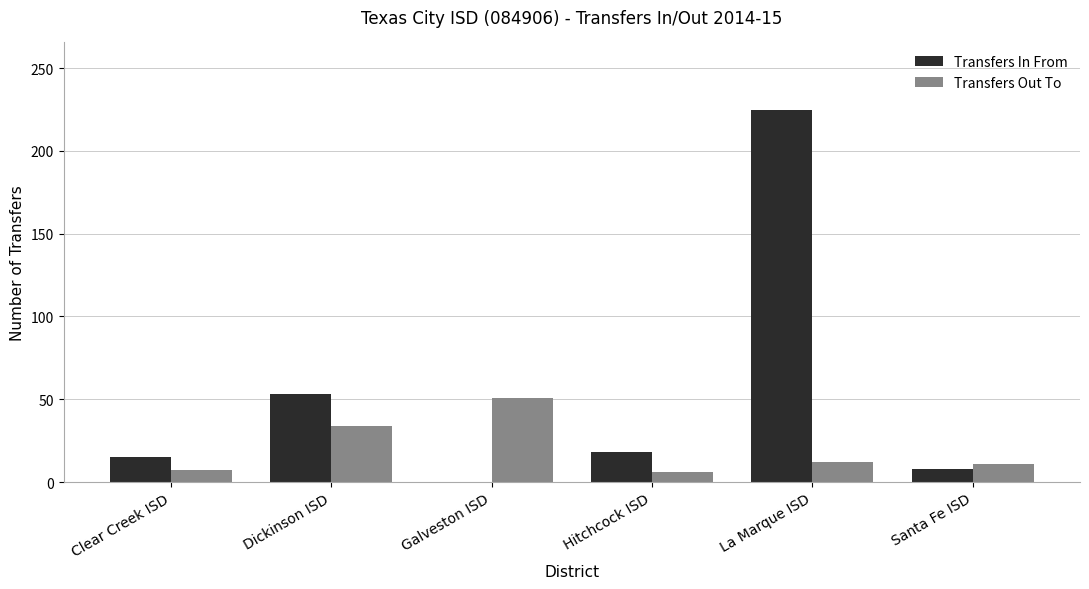

Is the value of Transfers In From at Clear Creek ISD greater than the value of Transfers Out To at Hitchcock ISD?

Yes